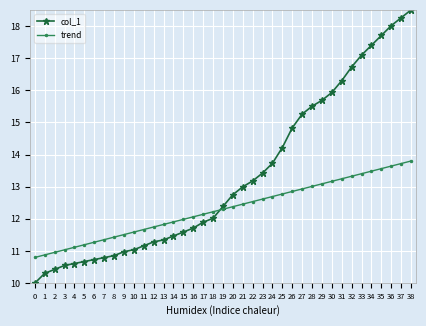

Does the chart have visible grid lines?

Yes